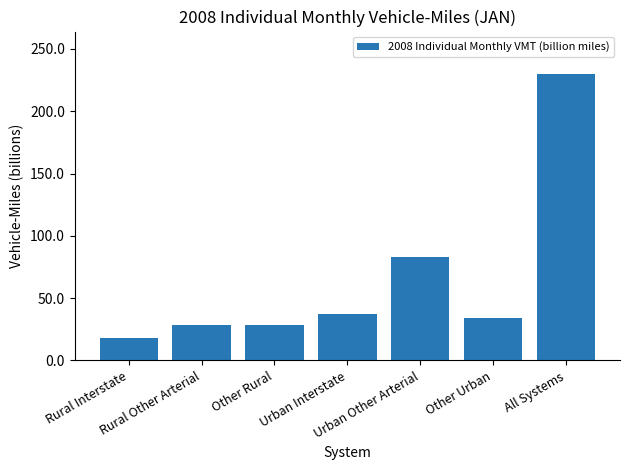

What position from the left is All Systems?

7